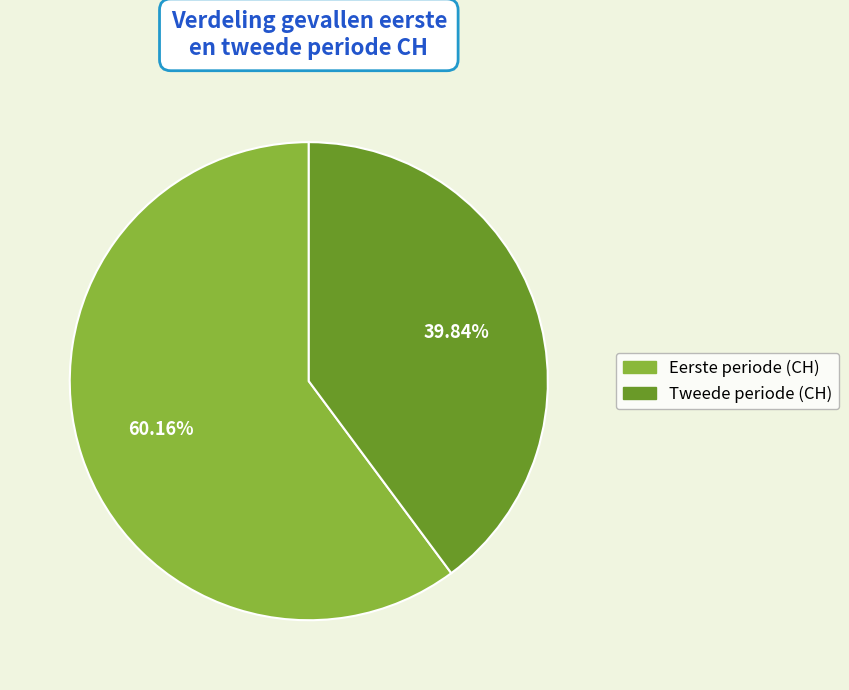

To the nearest percent, what is the difference between the largest and smallest slice percentages?

20%